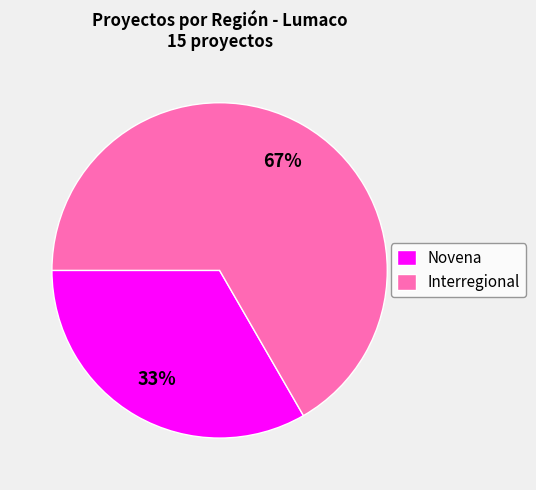

Which category accounts for the majority?

Interregional